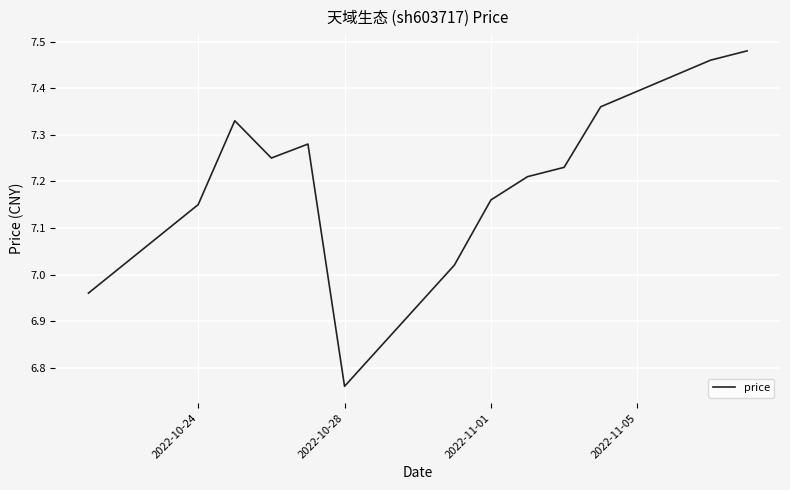

What is the difference between the maximum and minimum values?

0.7